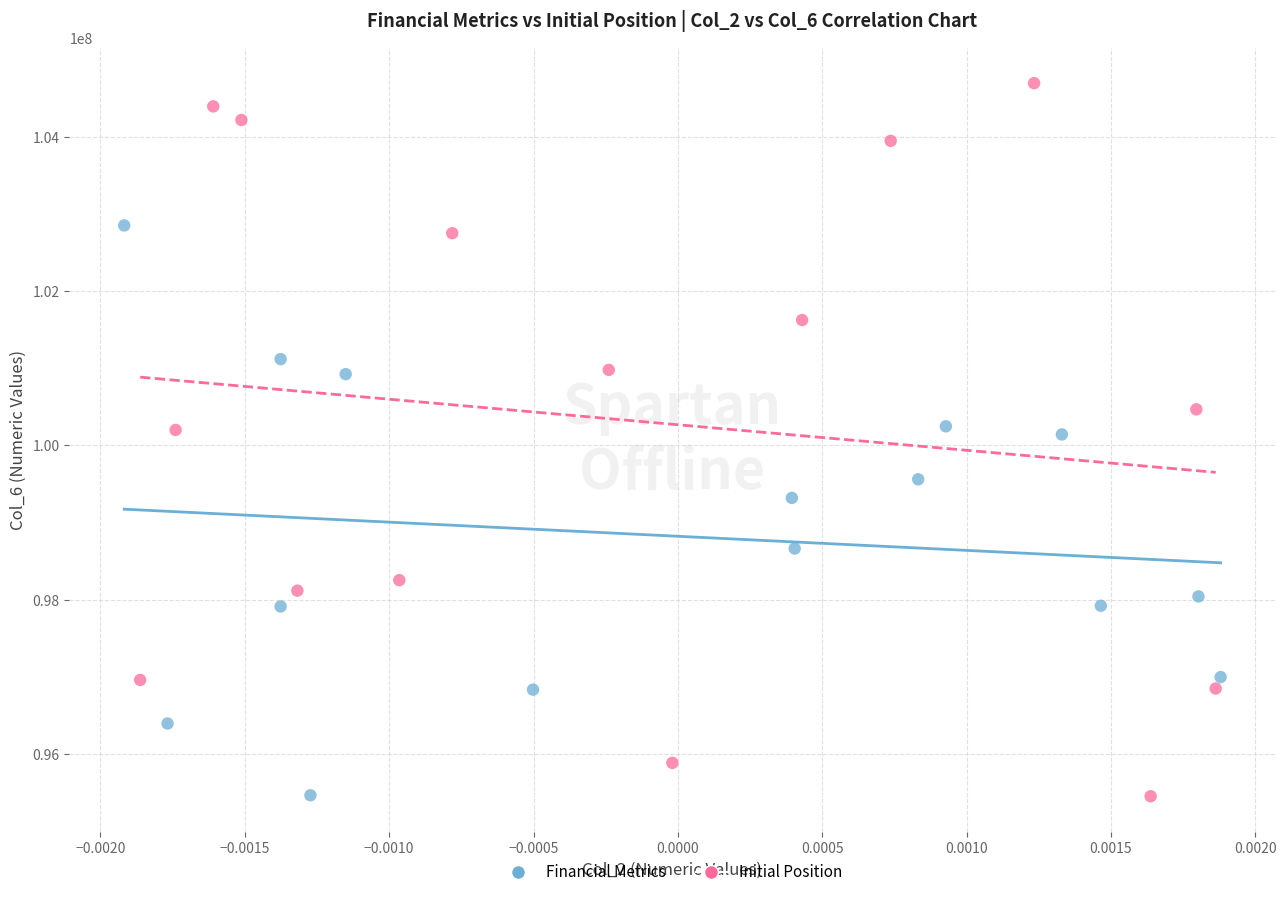

Which series has the largest Y range (max minus min)?

Initial Position